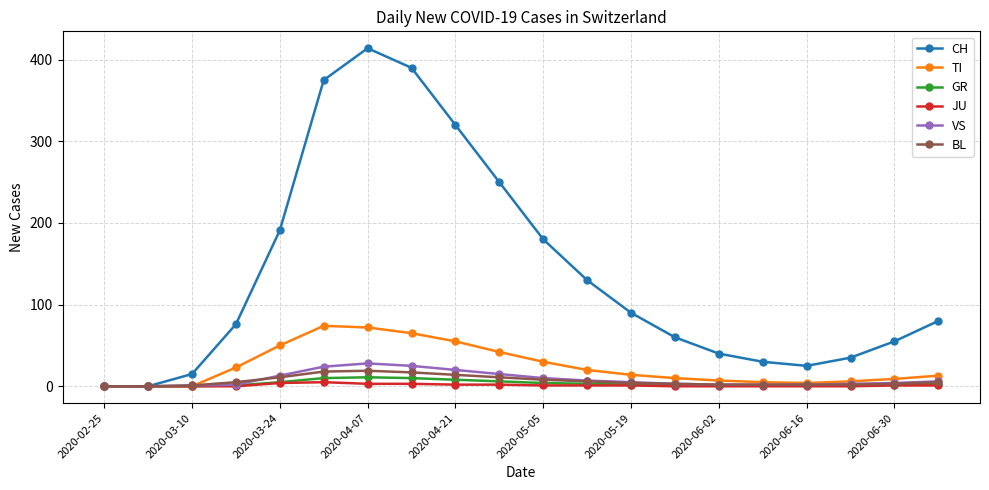

Which series has the largest total across all categories?

CH